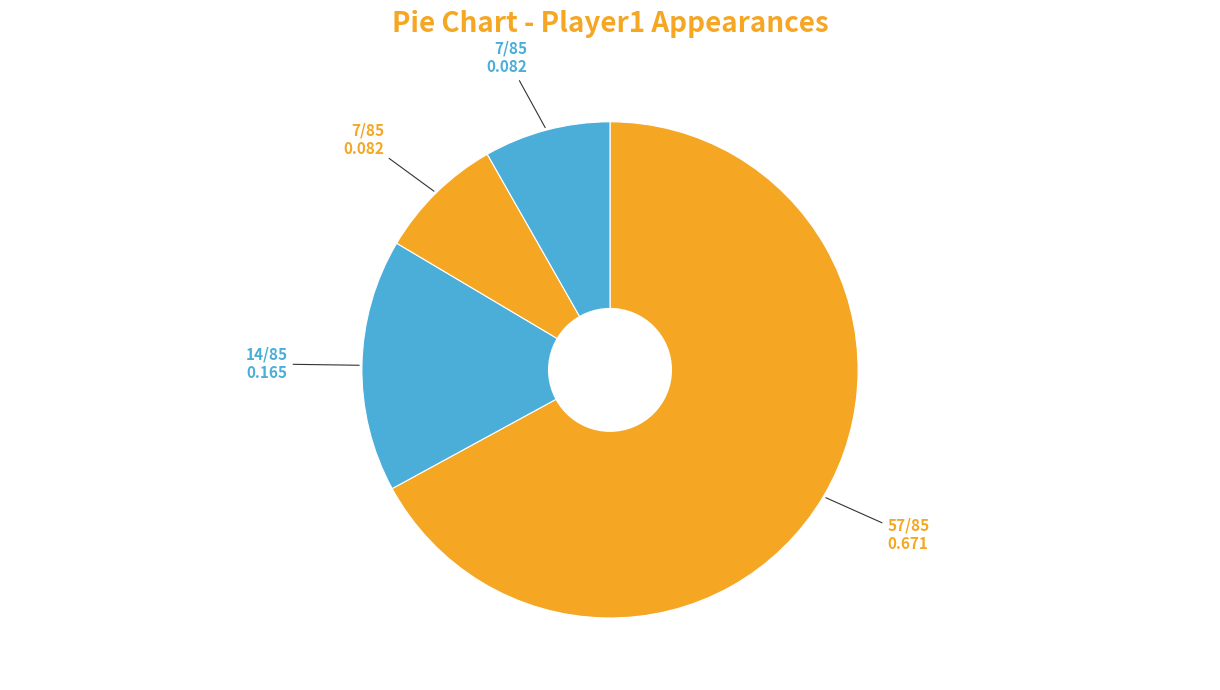

How many segments does this pie chart have?

4